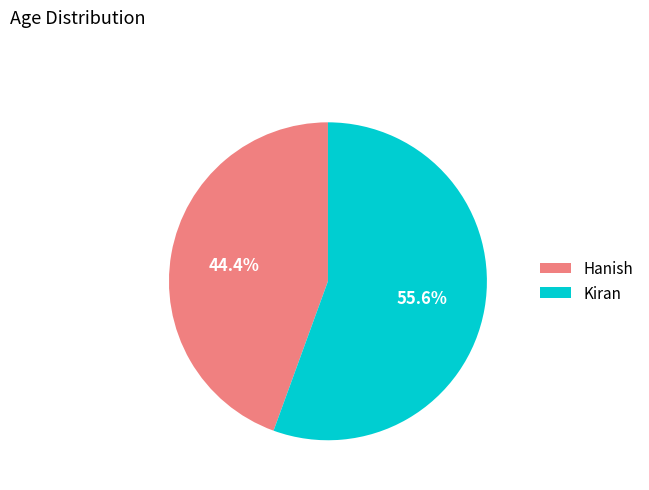

Which category accounts for the majority?

Kiran